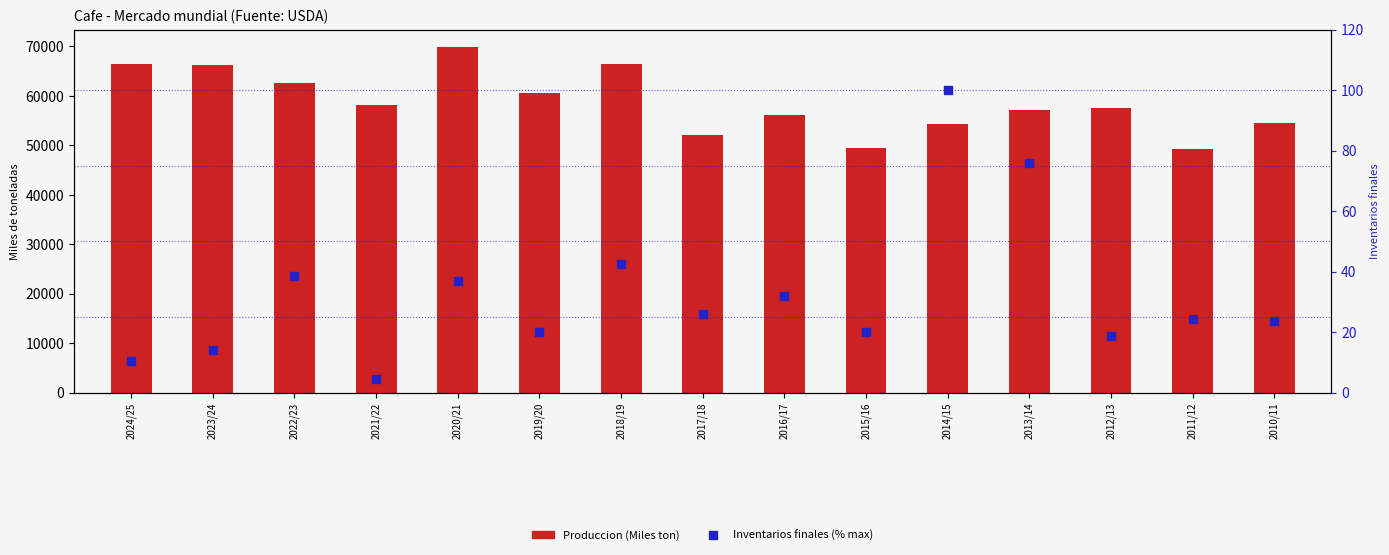

Which series contains the lowest Y value?

Inventarios finales (% max)